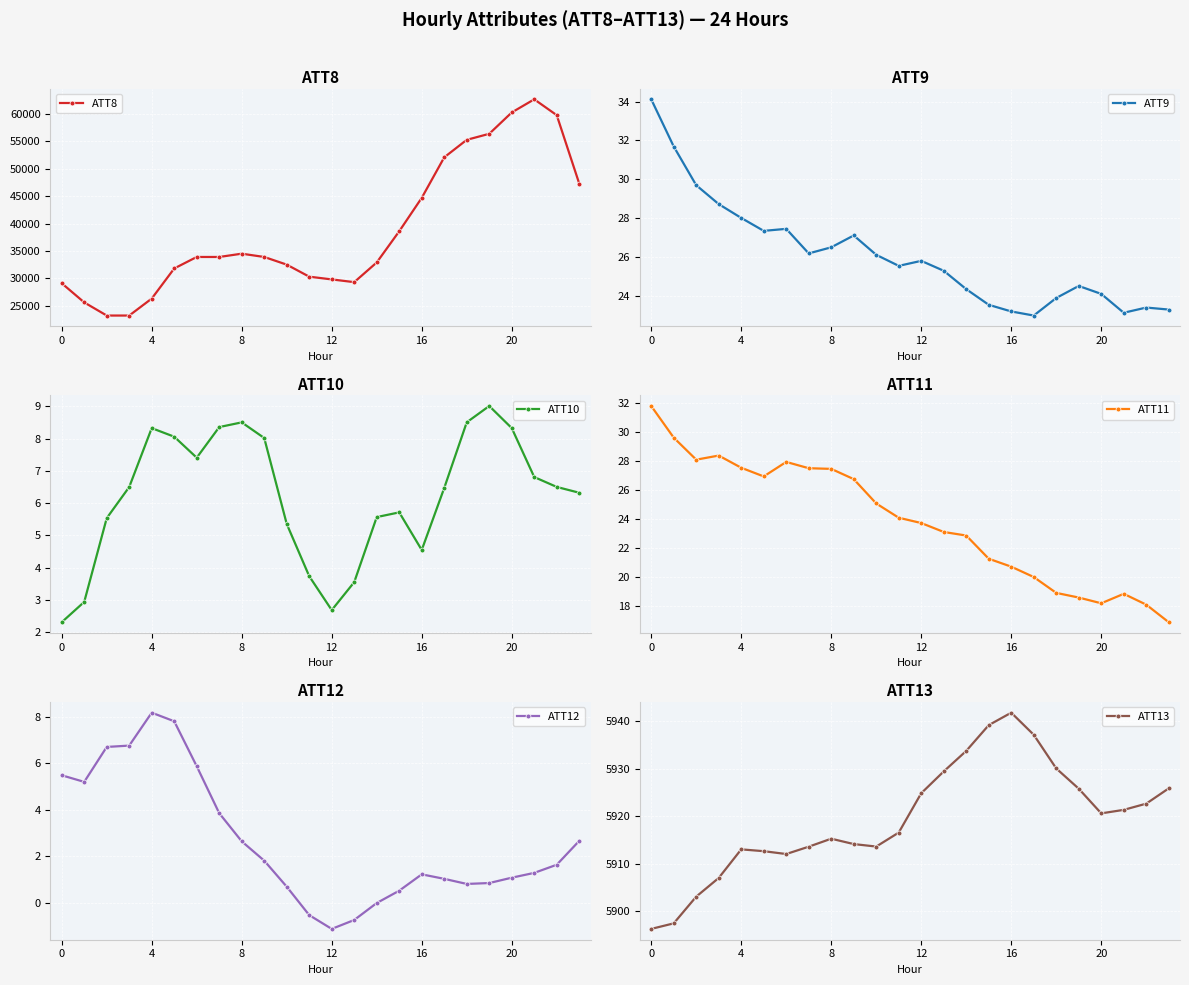

True or false: ATT12 and ATT9 cross at least once.

False